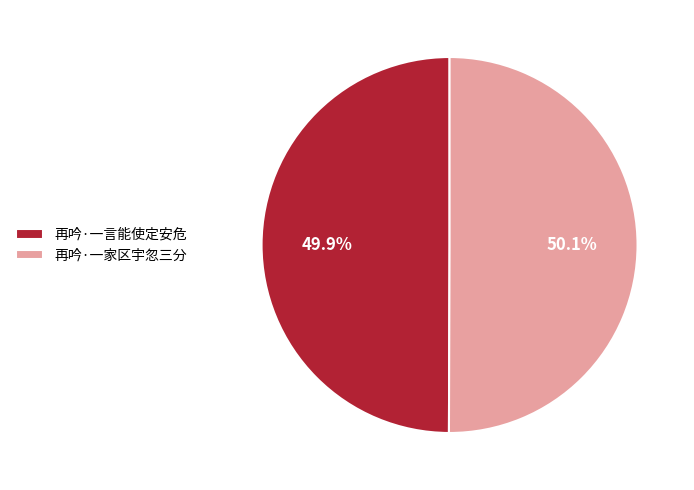

To the nearest percent, what percentage of the pie is 再吟·一家区宇忽三分?

50%